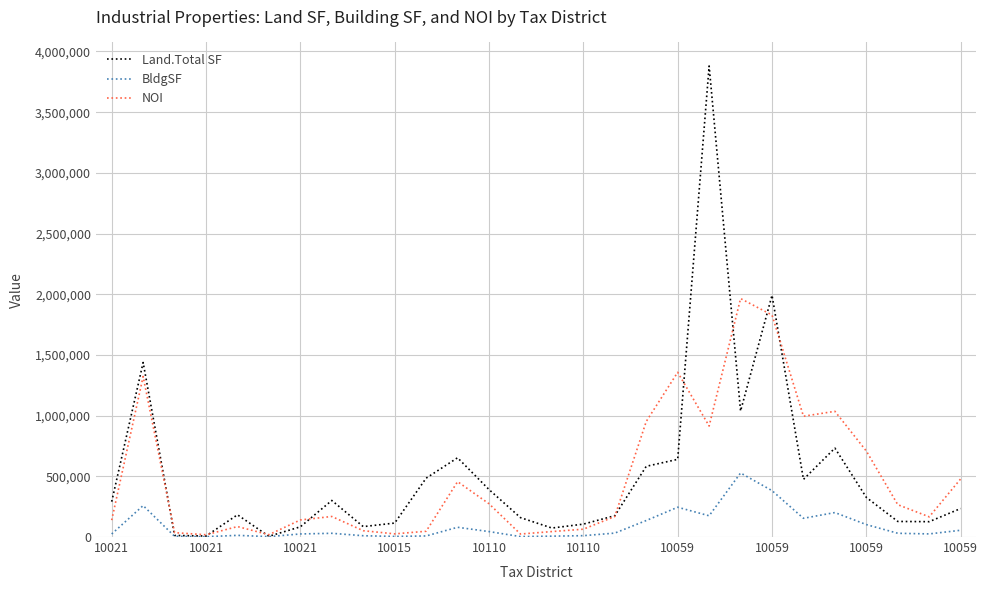

Rank the series by their maximum value, from lowest to highest.

BldgSF, NOI, Land.Total SF